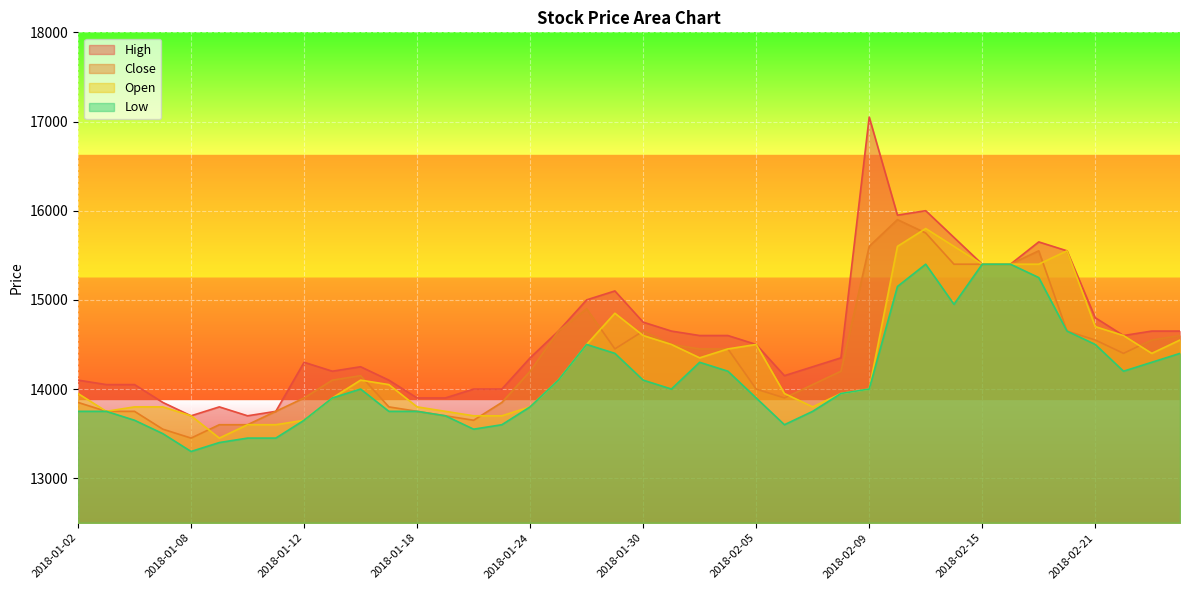

At which label does Low reach its peak?

2018-02-13